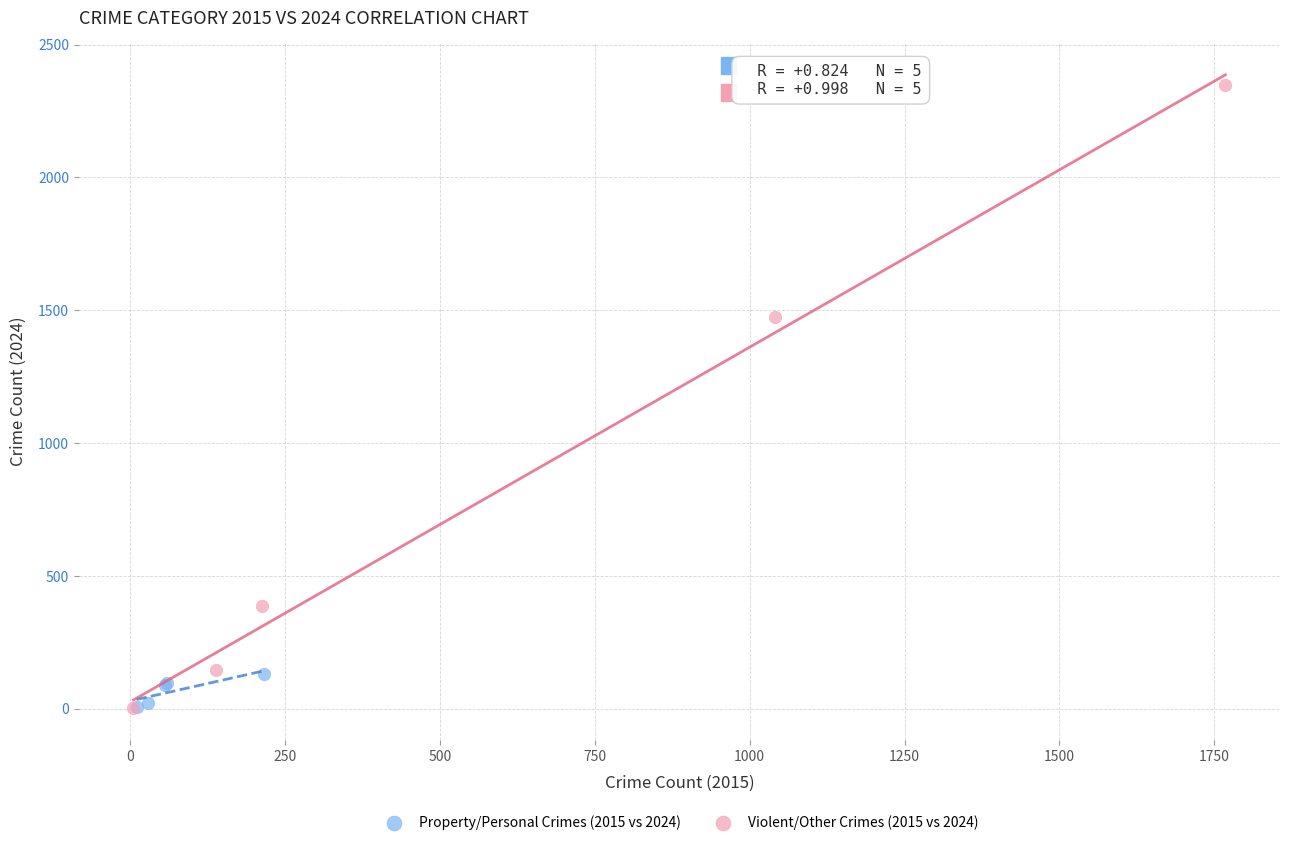

Which series has the largest Y range (max minus min)?

Violent/Other Crimes (2015 vs 2024)